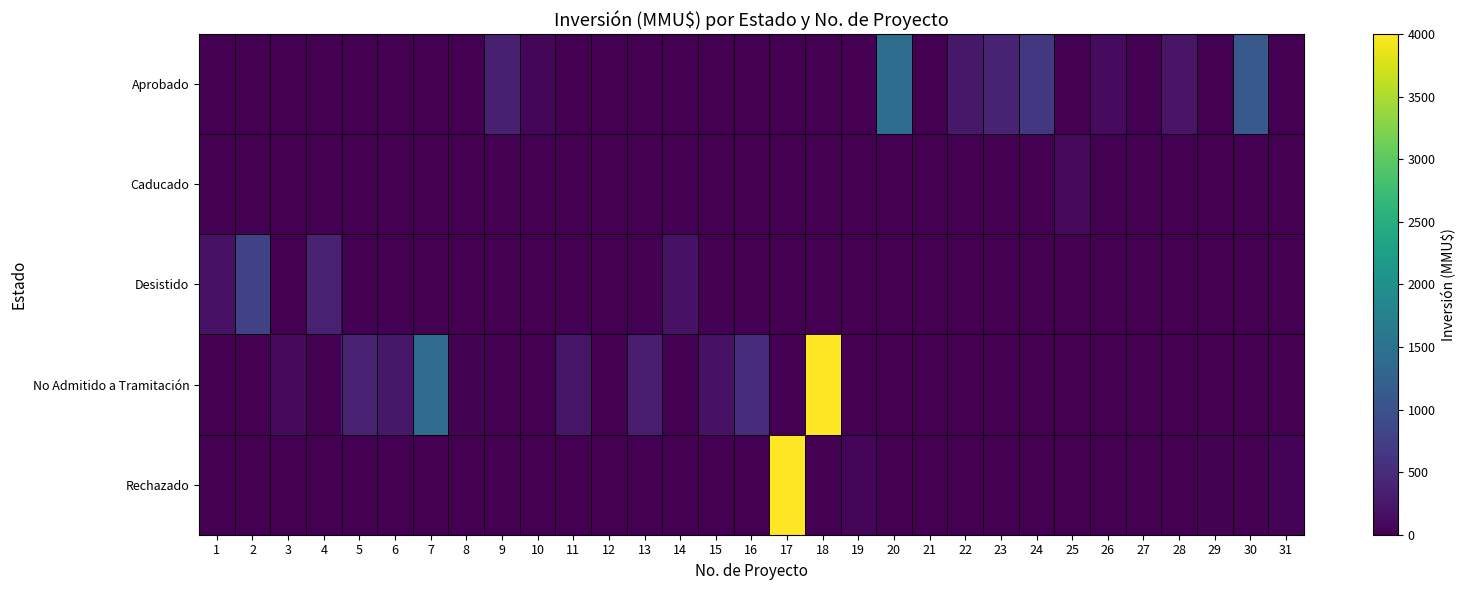

Between 8 and 10, which series saw the biggest shift?

Aprobado